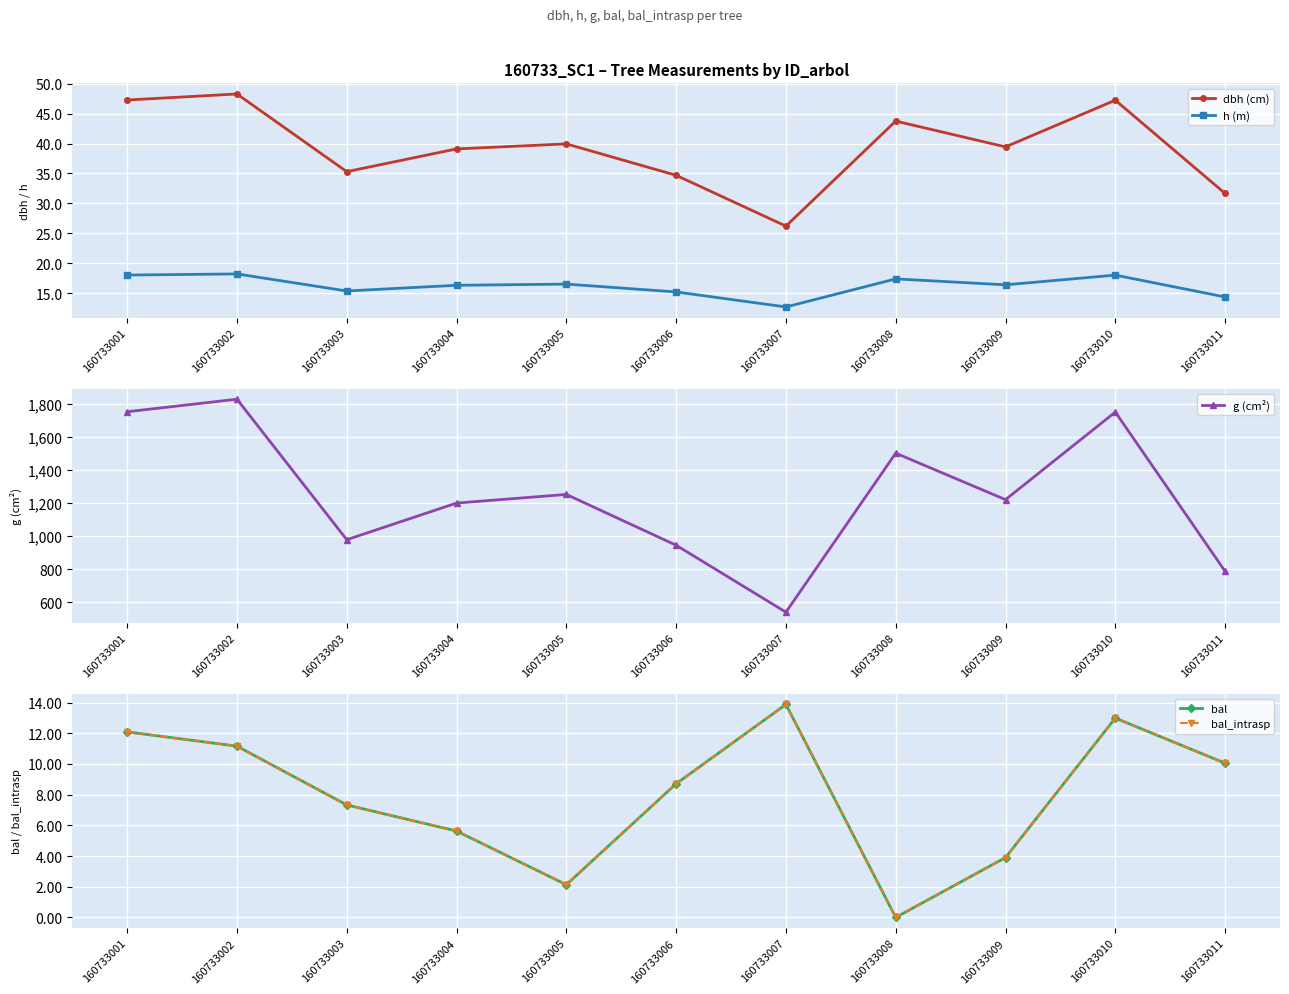

True or false: bal_intrasp and g (cm²) intersect in this chart.

False